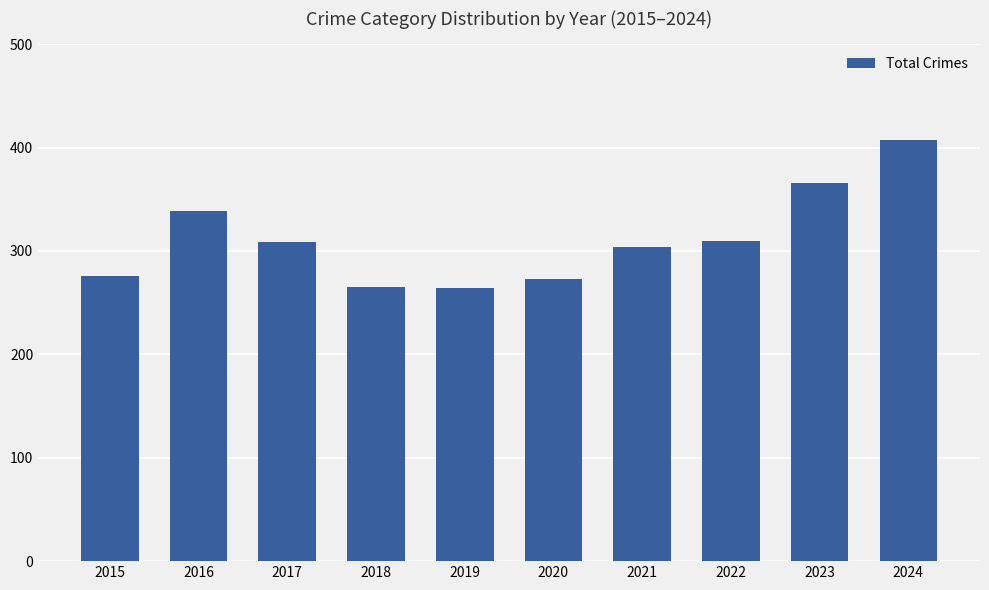

Which category has the highest value across all series?

2024